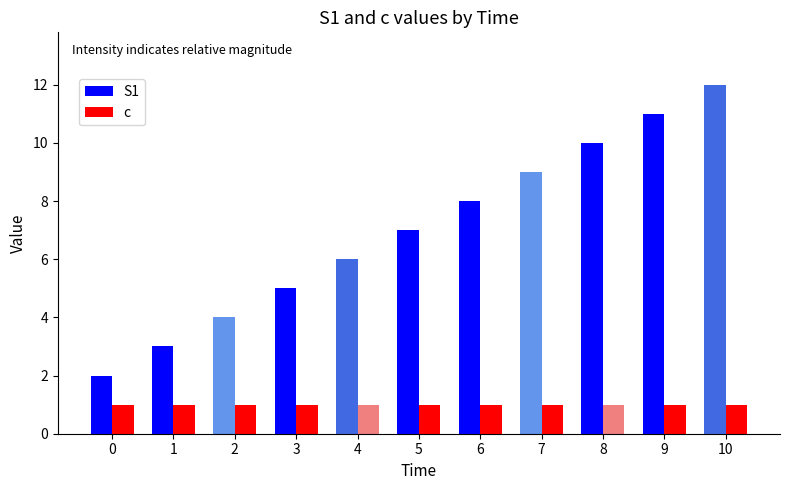

The value of S1 at 10 is 21. True or false?

False